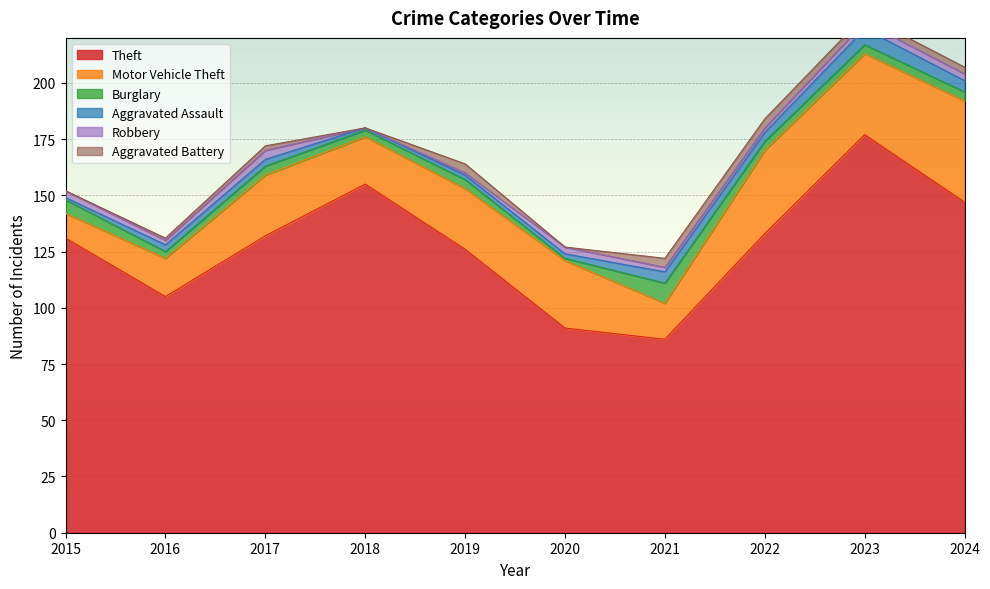

Where is Motor Vehicle Theft nearest to the value 28?

2017